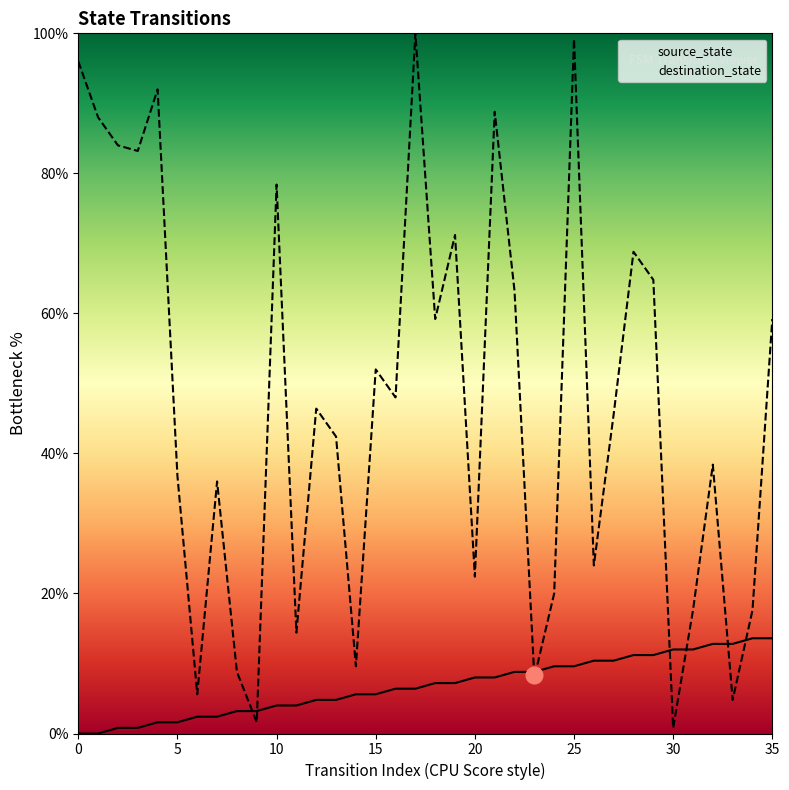

Reading right to left, what are all the values shown in this chart?

source_state: 35=13.6	34=13.6	33=12.8	32=12.8	31=12.0	30=12.0	29=11.2	28=11.2	27=10.4	26=10.4	25=9.6	24=9.6	23=8.8	22=8.8	21=8.0	20=8.0	19=7.2	18=7.2	17=6.4	16=6.4	15=5.6	14=5.6	13=4.8	12=4.8	11=4.0	10=4.0	9=3.2	8=3.2	7=2.4	6=2.4	5=1.6	4=1.6	3=0.8	2=0.8	1=0.0	0=0.0
destination_state: 35=59.2	34=17.6	33=4.8	32=38.4	31=17.6	30=0.8	29=64.8	28=68.8	27=45.6	26=24.0	25=99.2	24=20.0	23=8.0	22=63.2	21=88.8	20=22.4	19=71.2	18=59.2	17=100.0	16=48.0	15=52.0	14=9.6	13=42.4	12=46.4	11=14.4	10=78.4	9=1.6	8=8.8	7=36.0	6=5.6	5=36.8	4=92.0	3=83.2	2=84.0	1=88.0	0=96.0